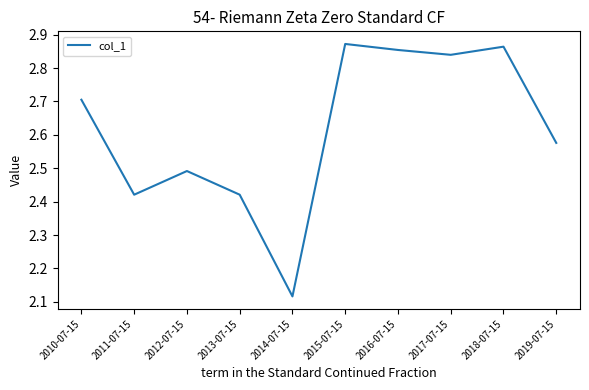

Which category has the highest value across all series?

2015-07-15